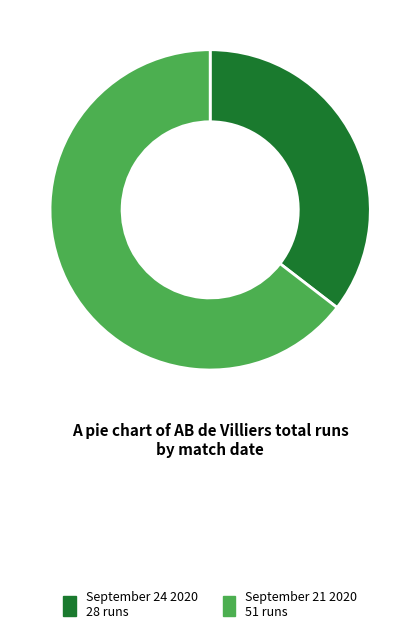

What is the largest slice in the pie chart?

September 21 2020